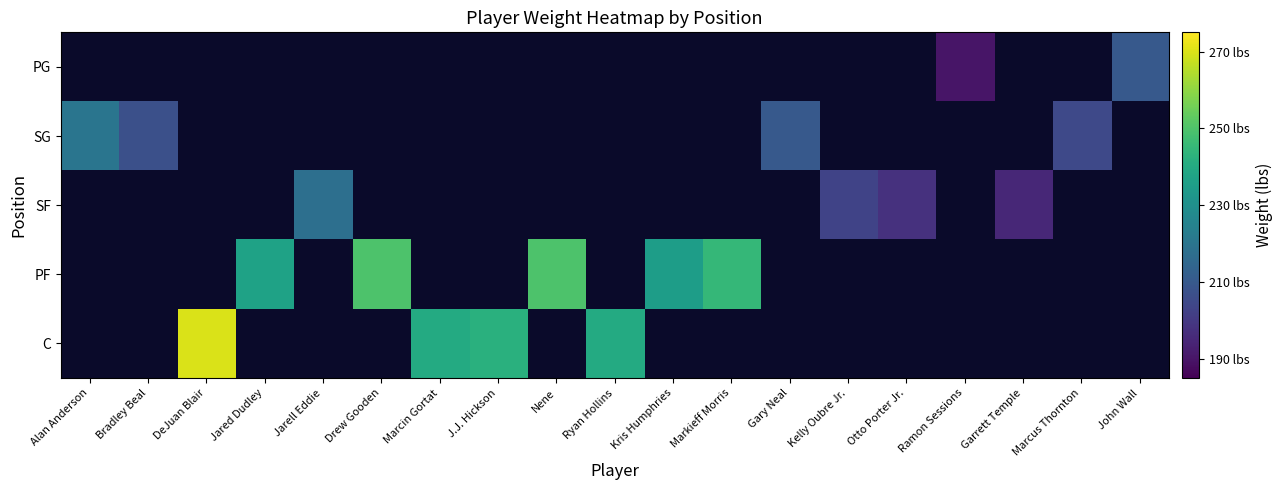

Is the value of SG at Ramon Sessions greater than the value of C at J.J. Hickson?

No